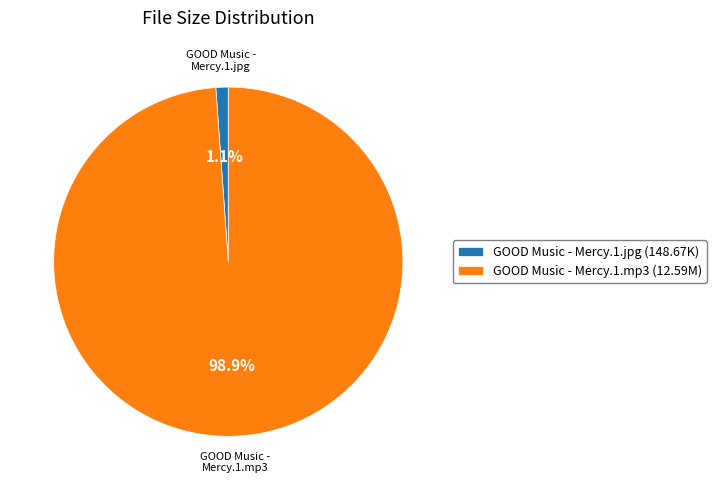

Between GOOD Music - Mercy.1.mp3 (12.59M) and GOOD Music - Mercy.1.jpg (148.67K), which is larger?

GOOD Music - Mercy.1.mp3 (12.59M)